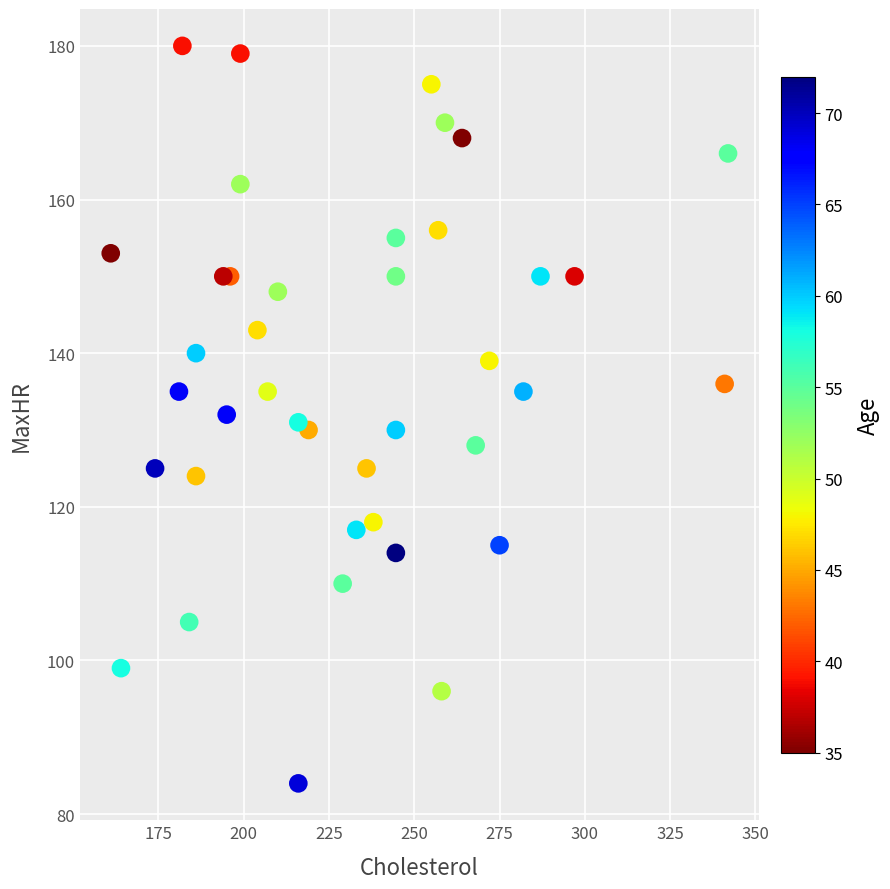

What is the range of Y values (max minus min)?

96